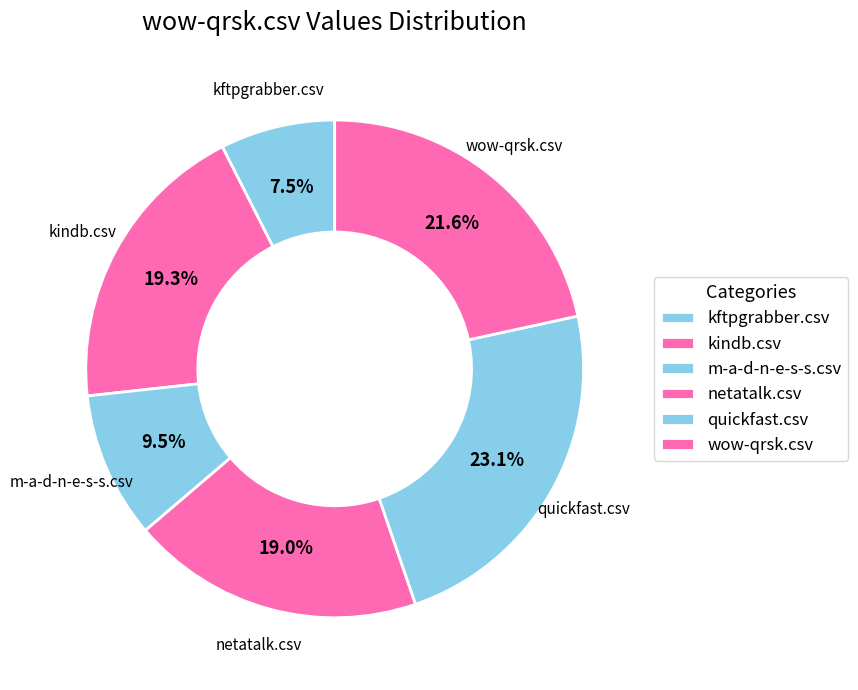

Is there a majority slice in this chart?

No